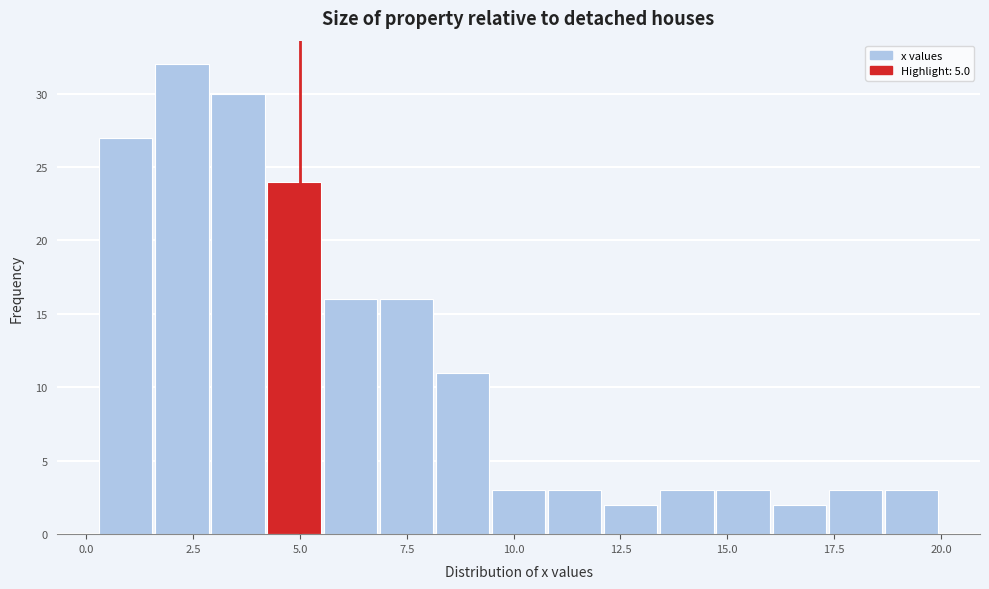

Read against the x-axis, roughly where is the centre of the tallest bar?

2.0